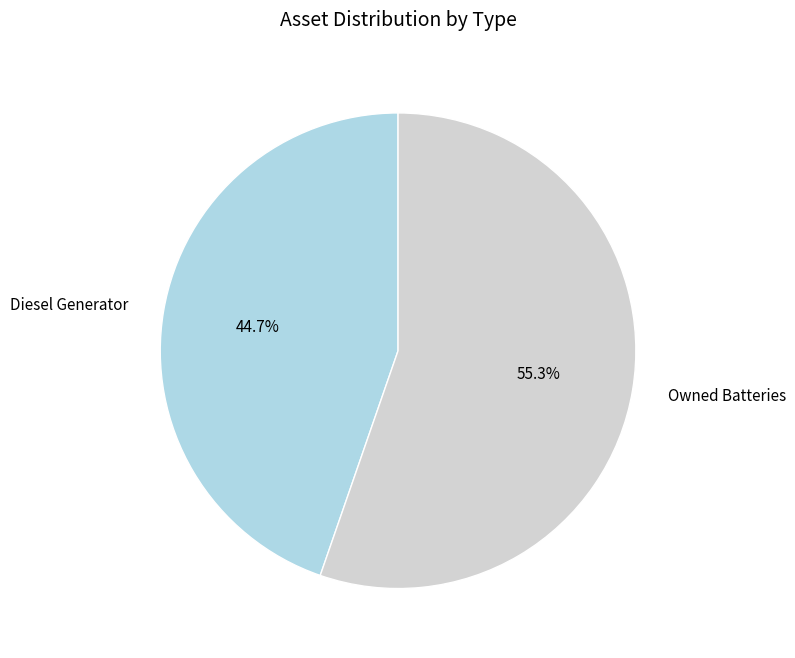

The Diesel Generator slice represents 45% of the pie. True or false?

True